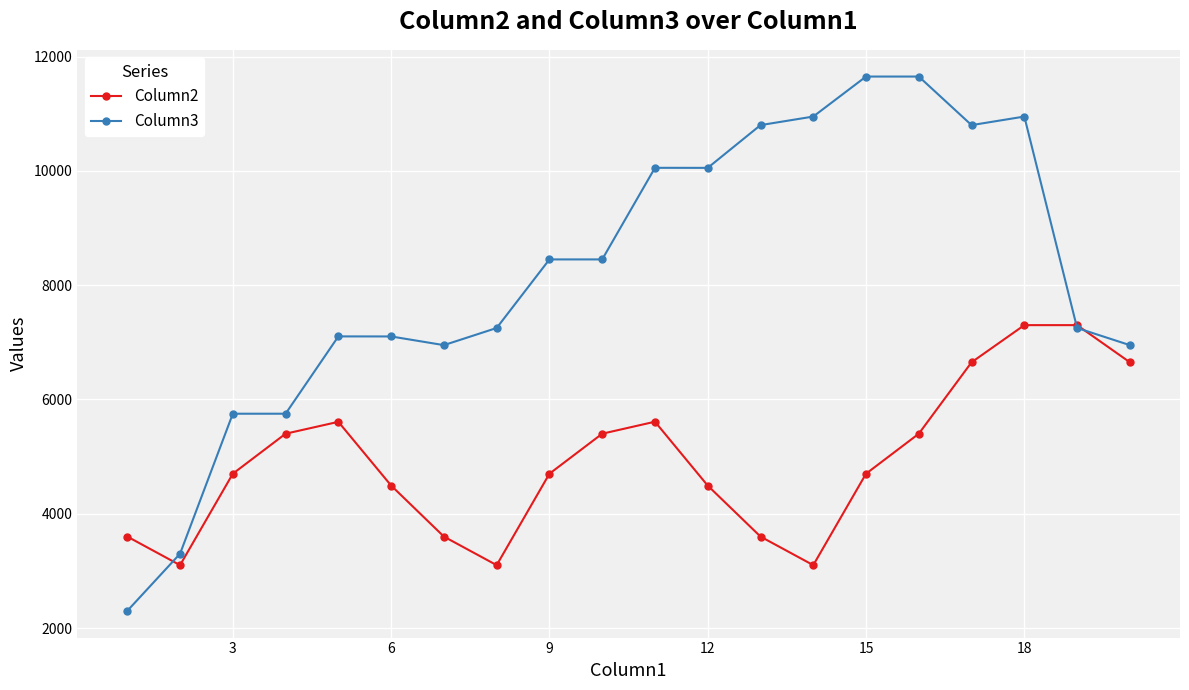

Which series has the widest spread of values?

Column3